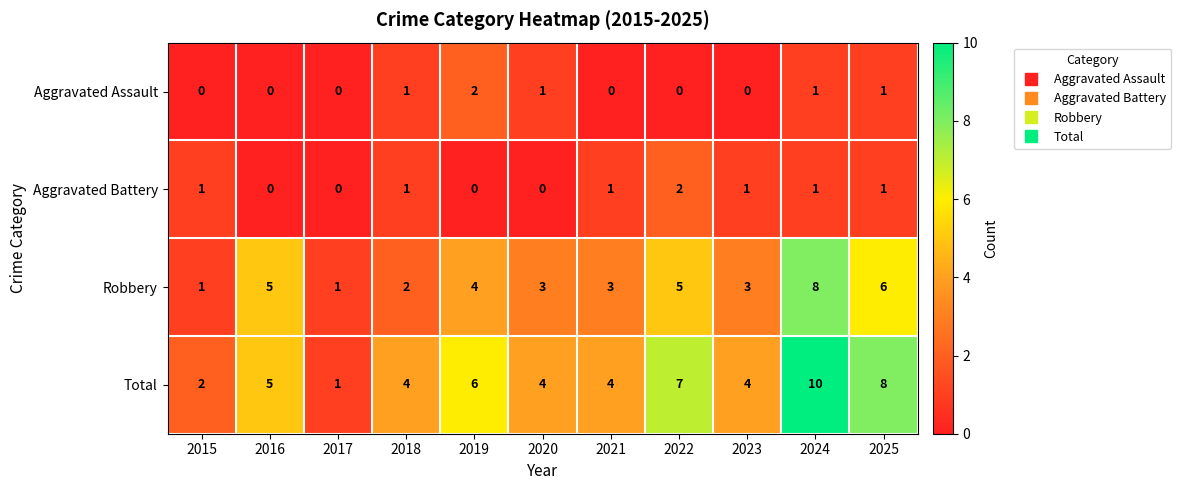

At which label does Aggravated Battery reach its peak?

2022